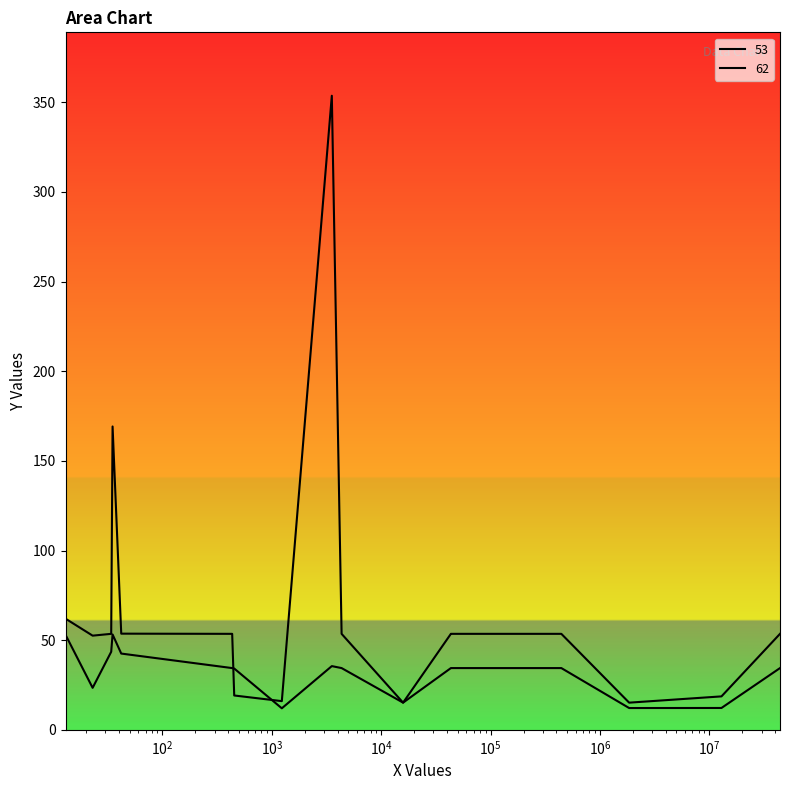

Which series changed the most between 23 and 34?

53